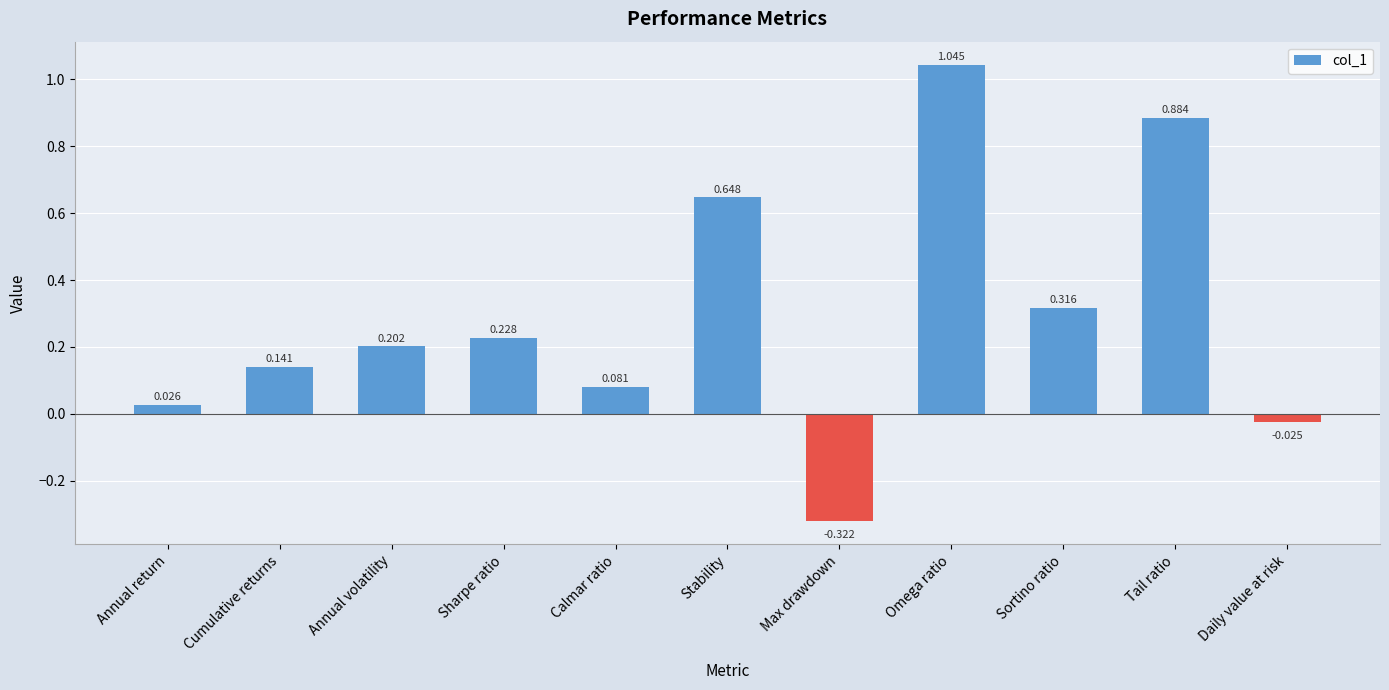

Which has a higher value, Sharpe ratio or Cumulative returns?

Sharpe ratio